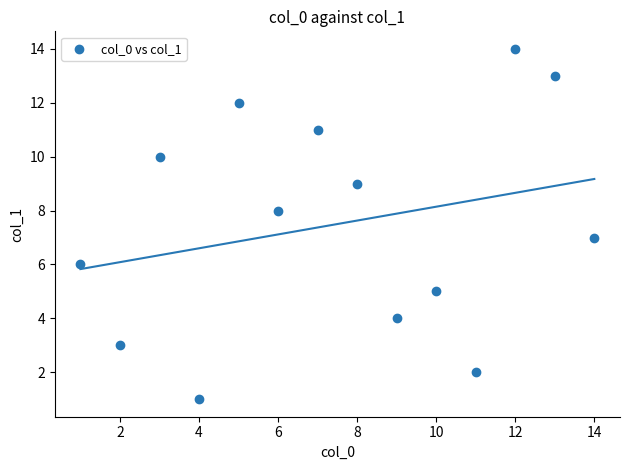

What is the range of Y values (max minus min)?

13